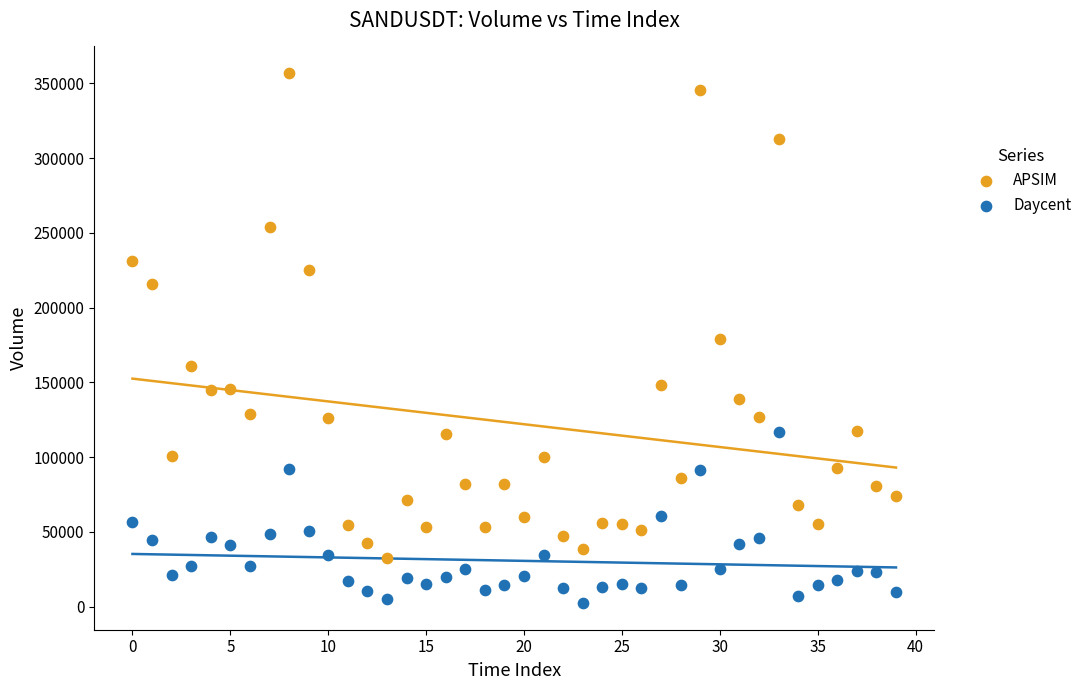

Across all data points, what is the range of Y values (max minus min)?

354660